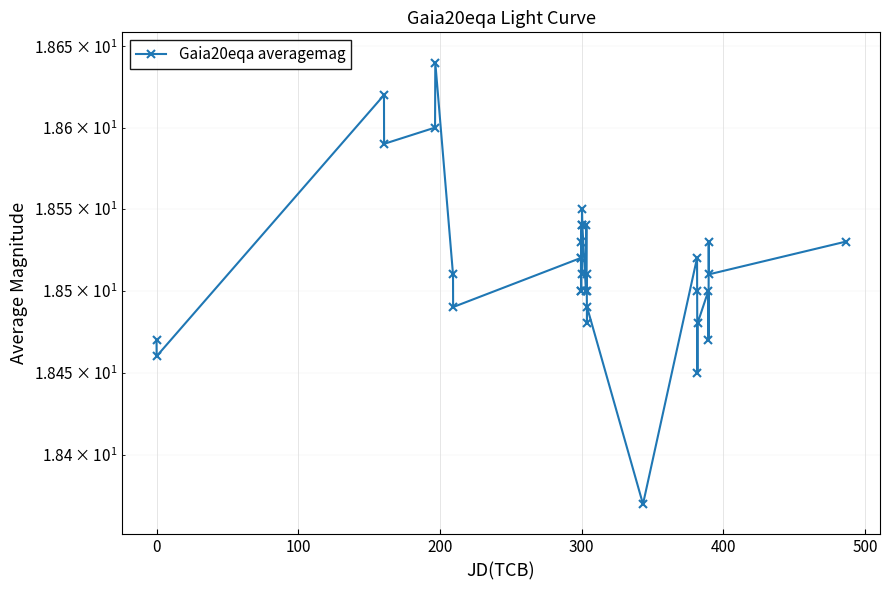

What is the sum of all values?

611.0